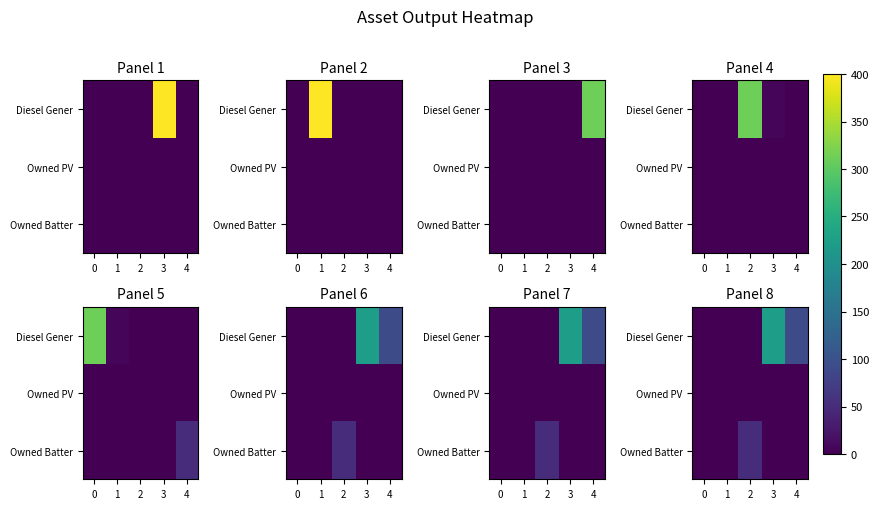

List the series in order of their peak value, highest first.

Diesel Gener, Owned Batter, Owned PV